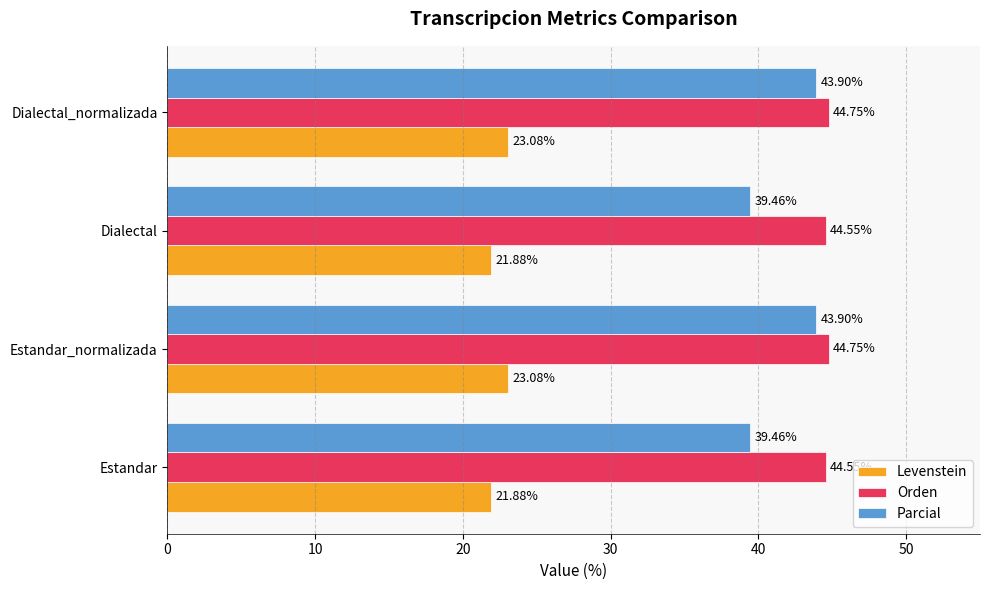

Which series has the largest total across all categories?

Orden